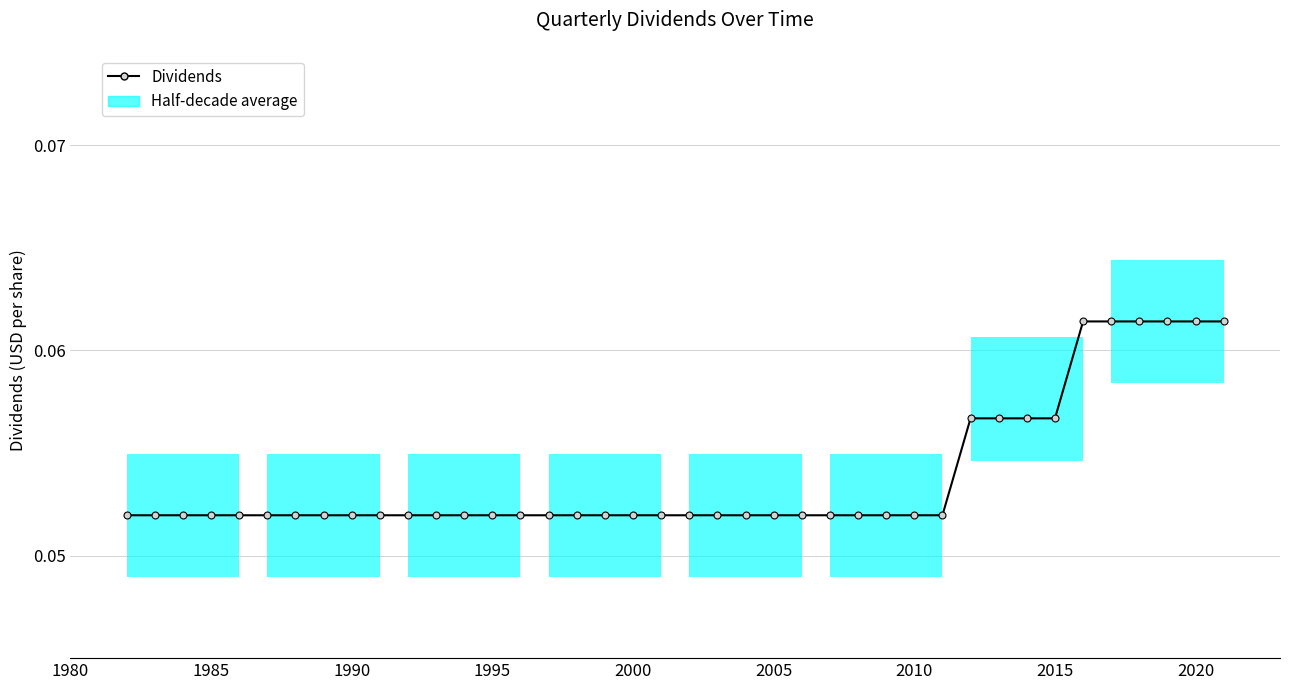

Is it true that the value at 10 is 0.0?

False